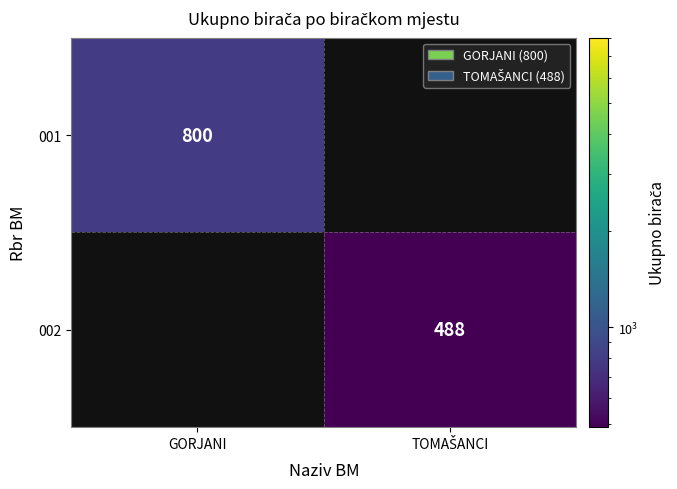

The value of 001 at GORJANI is 1271. True or false?

False